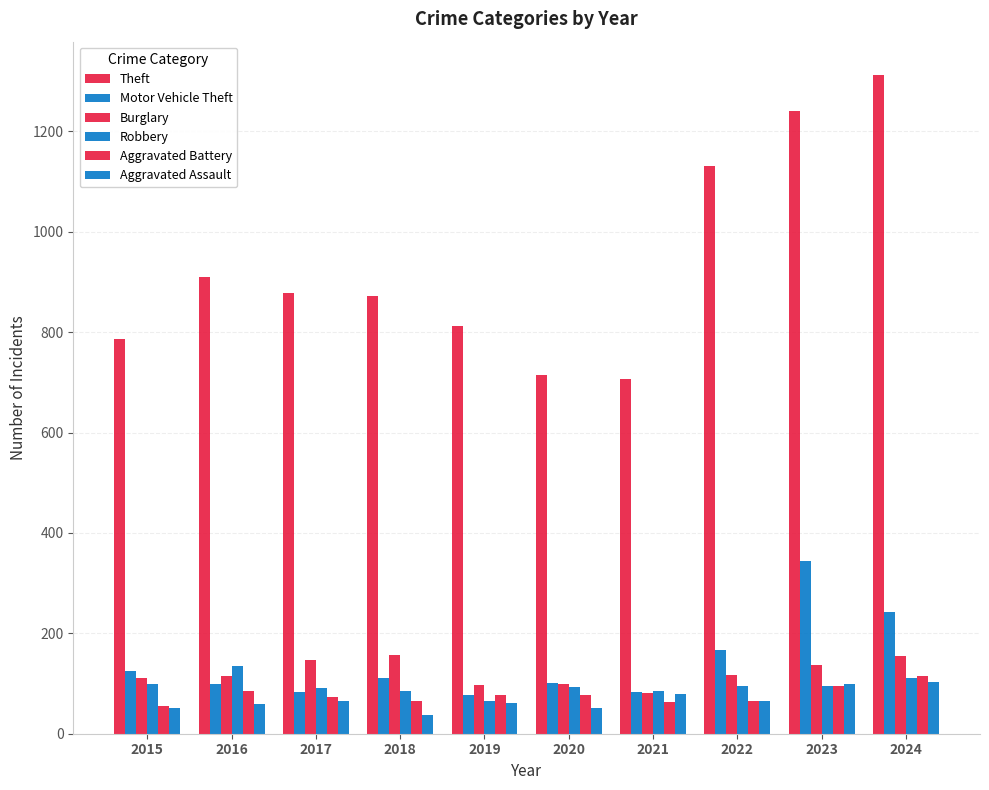

What is the sum of the Theft values at 2016 and 2024?

2222